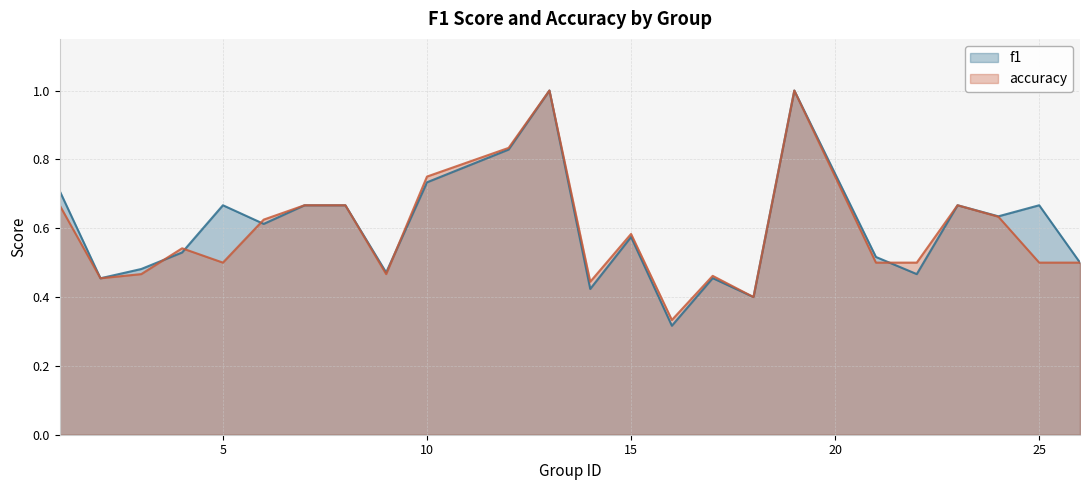

Does the chart display data point markers on the line(s)?

No